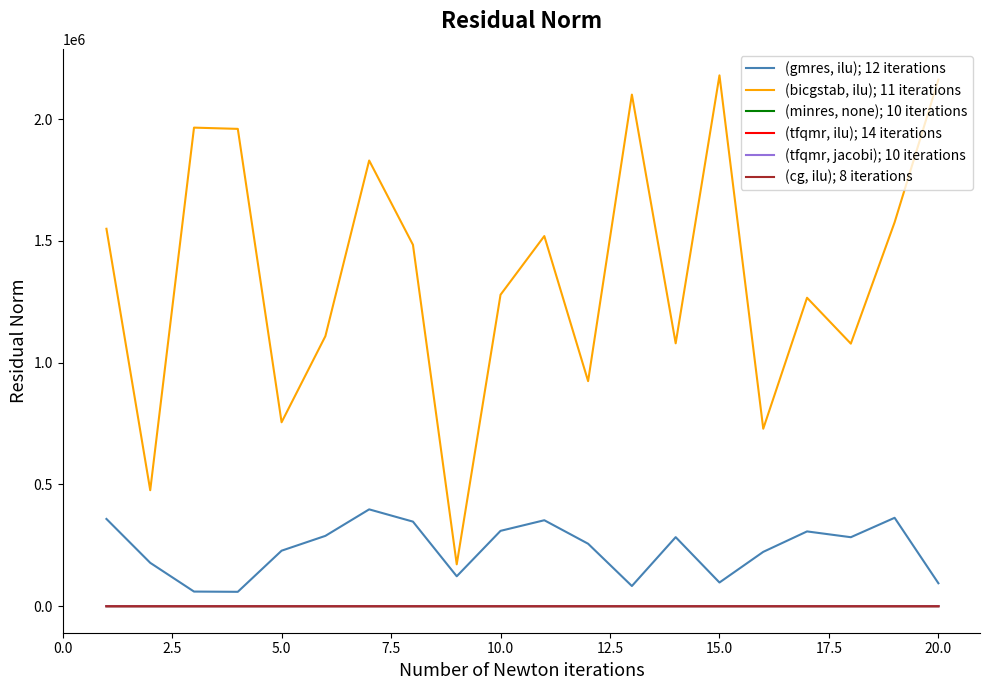

True or false: (gmres, ilu); 12 iterations and (cg, ilu); 8 iterations cross at least once.

False